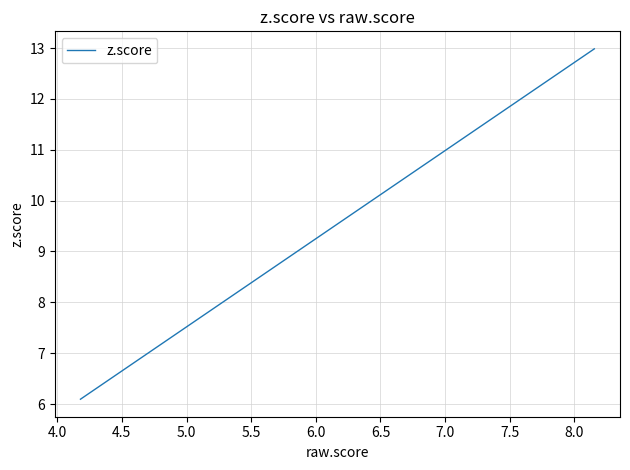

True or false: there are more than 0 points higher than both neighbors.

False